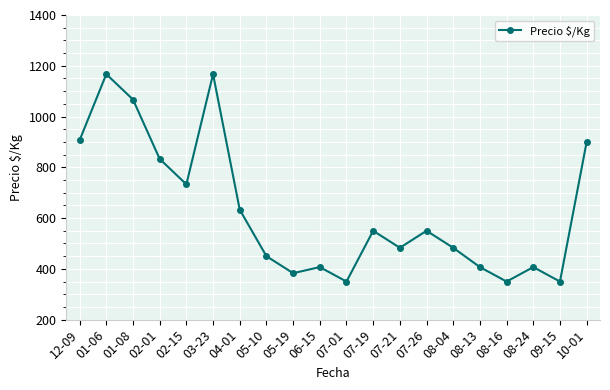

What is the greatest value displayed?

1167